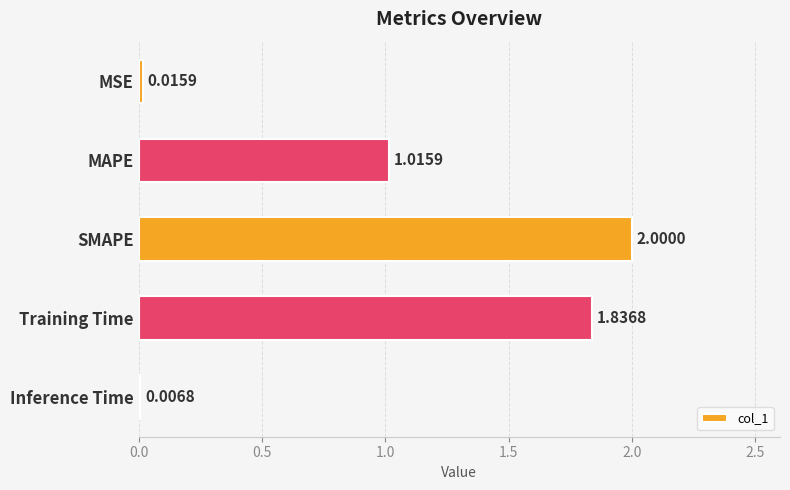

What is the sum of the values at MSE and Training Time?

1.9